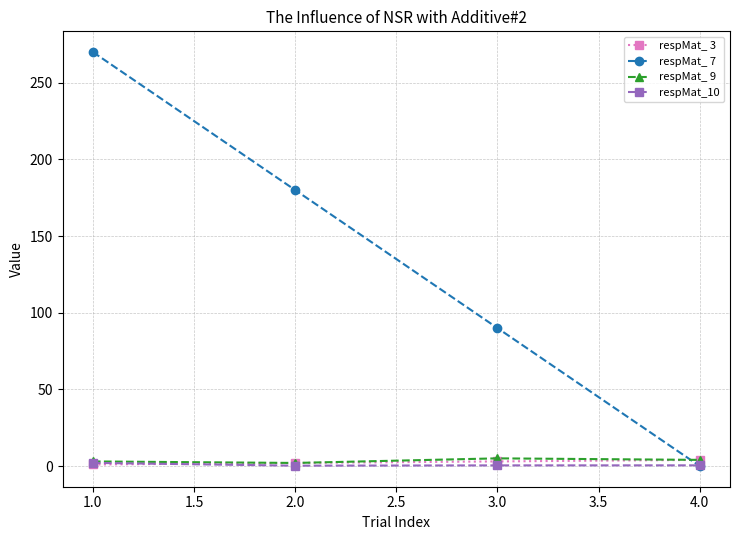

Which series has the largest total across all categories?

respMat_ 7